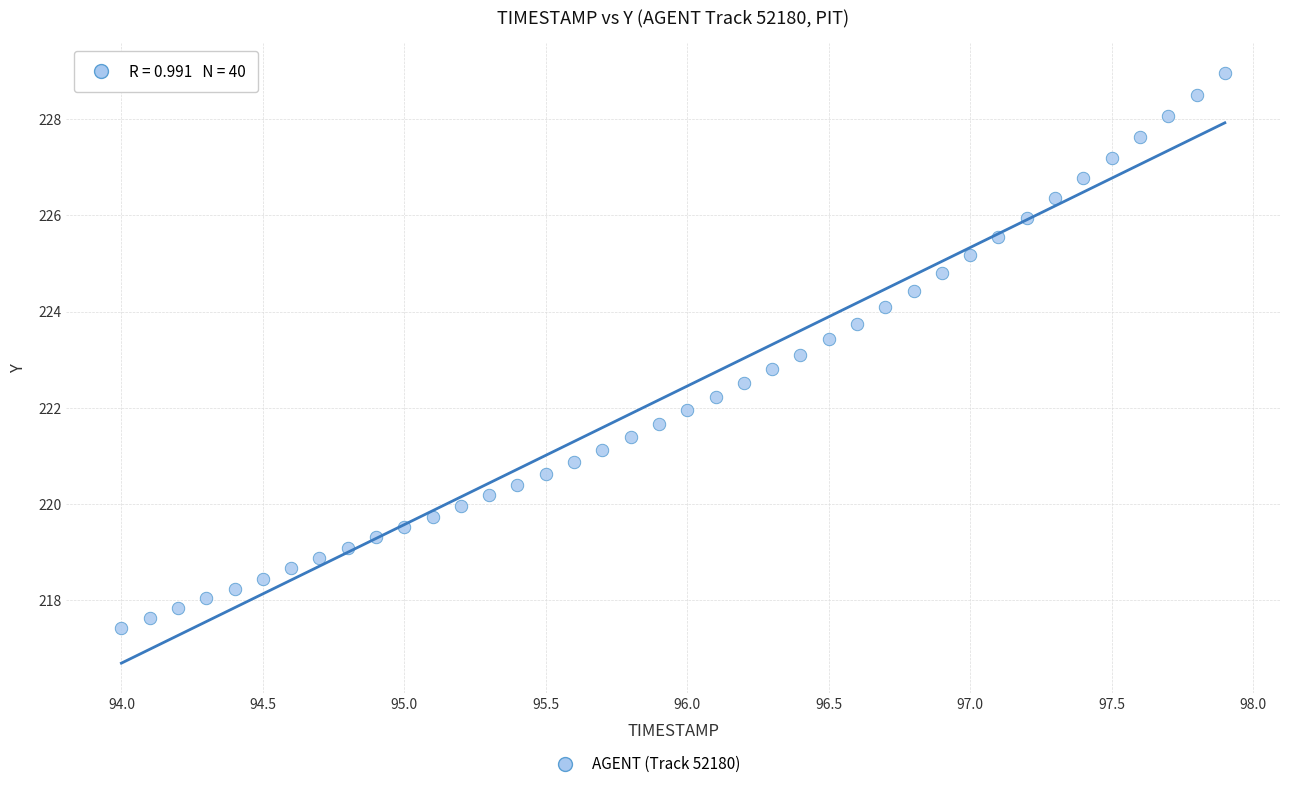

What is the range of Y values (max minus min)?

11.6